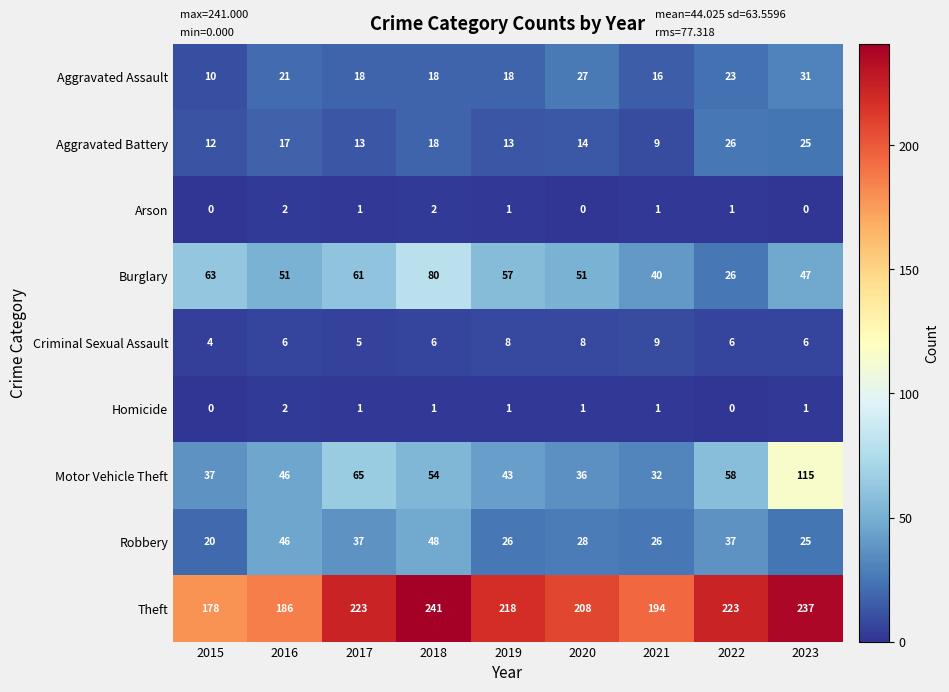

Where does the Burglary series first go above 51?

2015